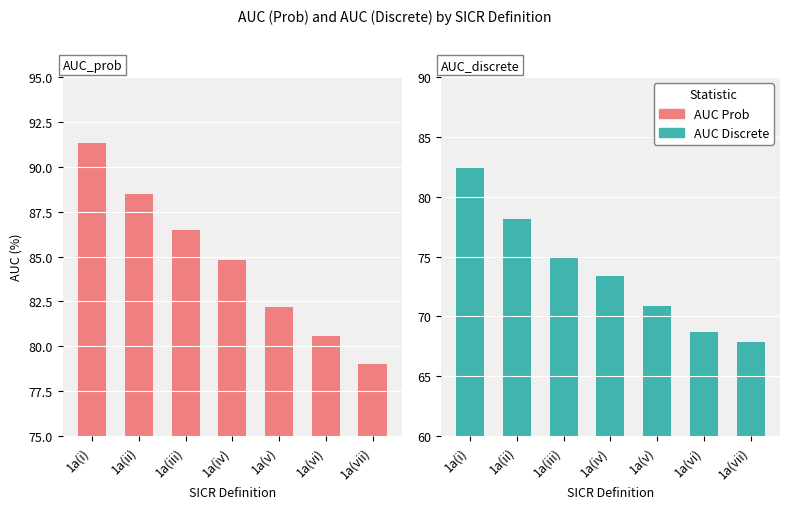

What is the maximum value shown in the chart?

91.3